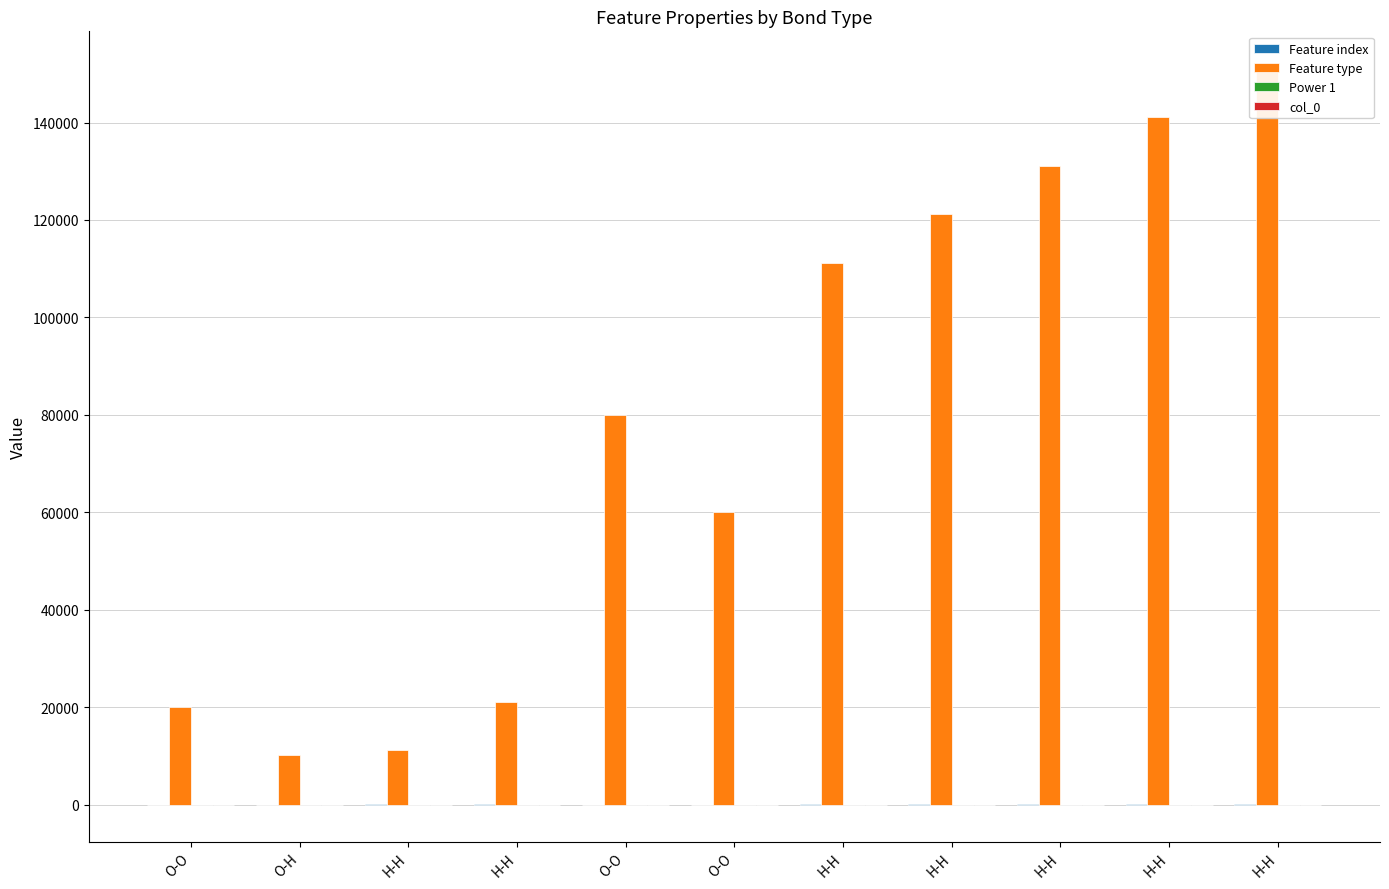

What is the lowest value of the Feature index series?

1